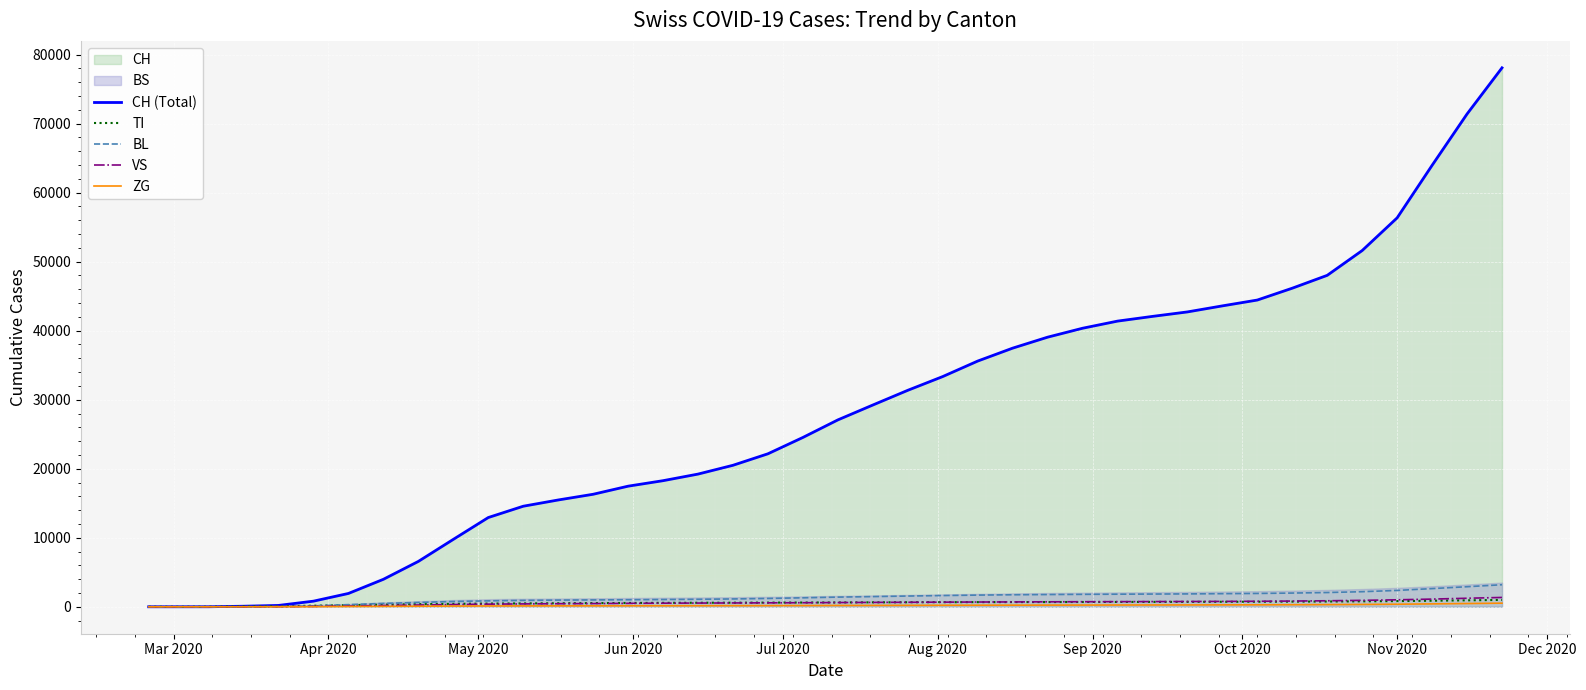

What is the maximum value for CH (Total)?

78079